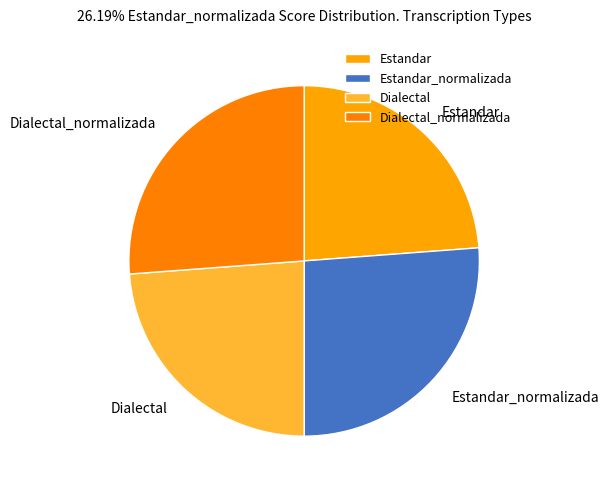

Is it true that Dialectal_normalizada is 26% of the pie?

True